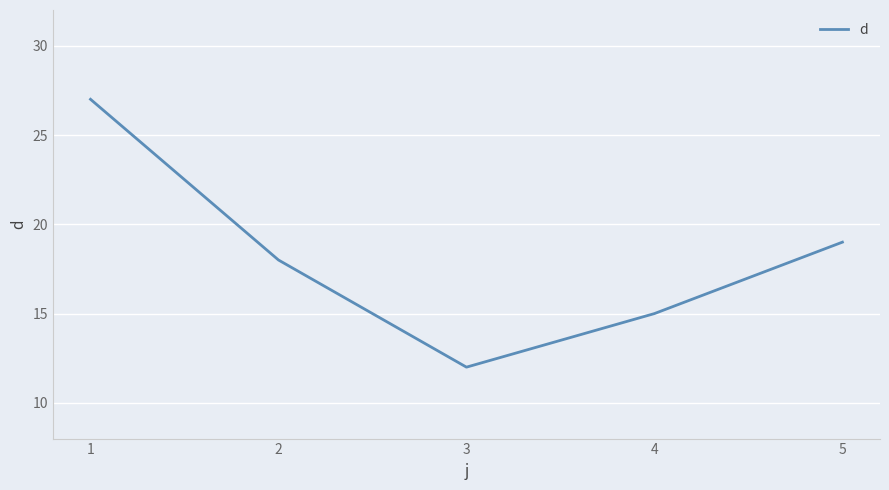

What value does the data have at 1, to the nearest 10?

30